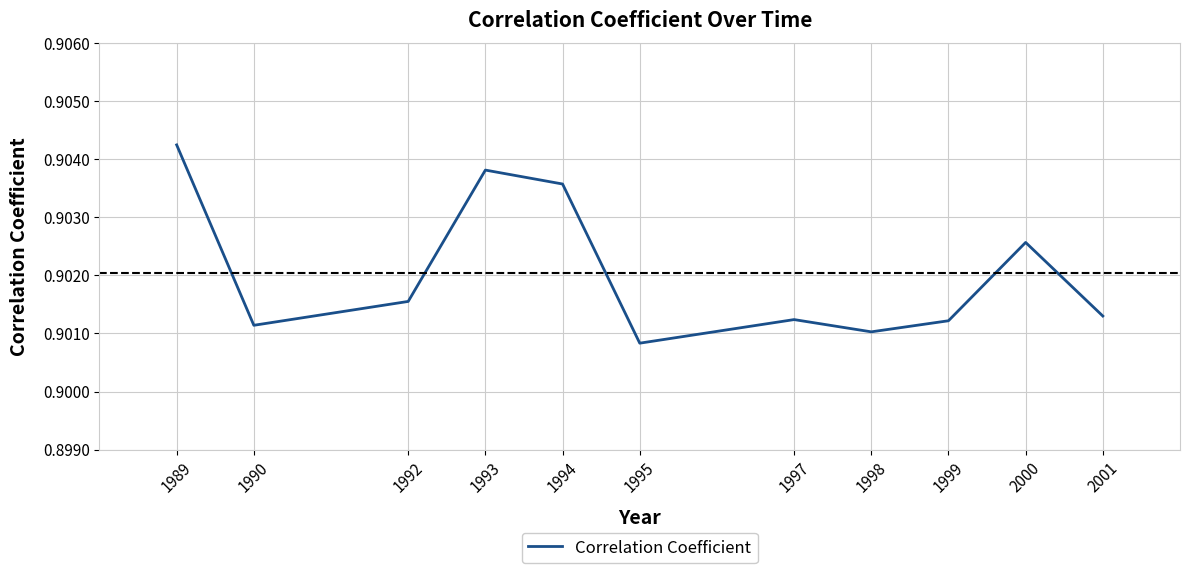

The chart shows a value of 1.4 at 1994. True or false?

False